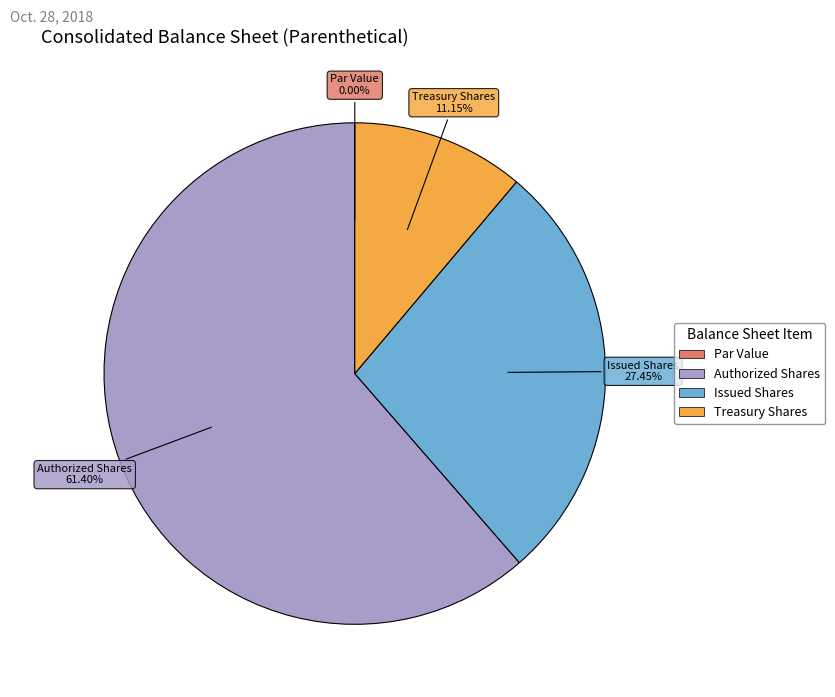

Do Authorized Shares and Treasury Shares together represent more than half of the pie?

Yes